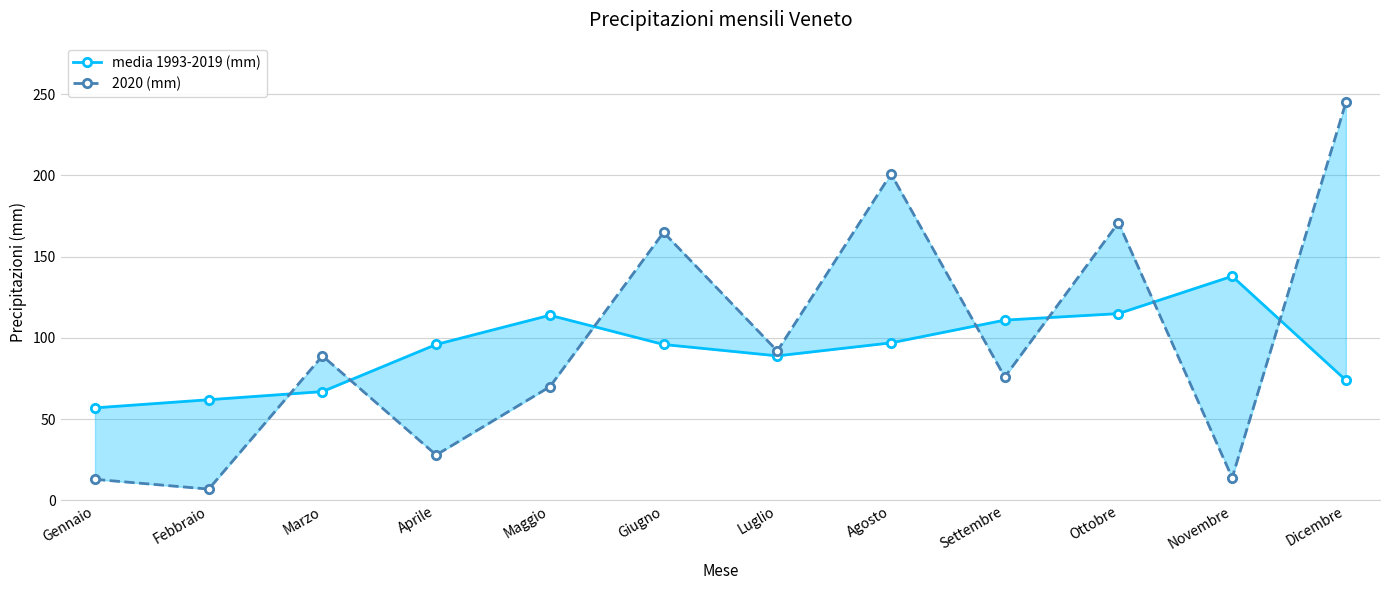

Is this an area chart (filled region under the line)?

No